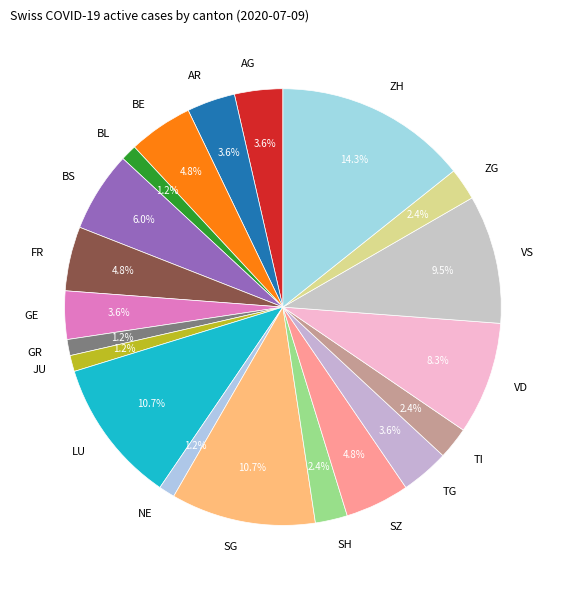

To the nearest percent, what is the average slice percentage?

5%